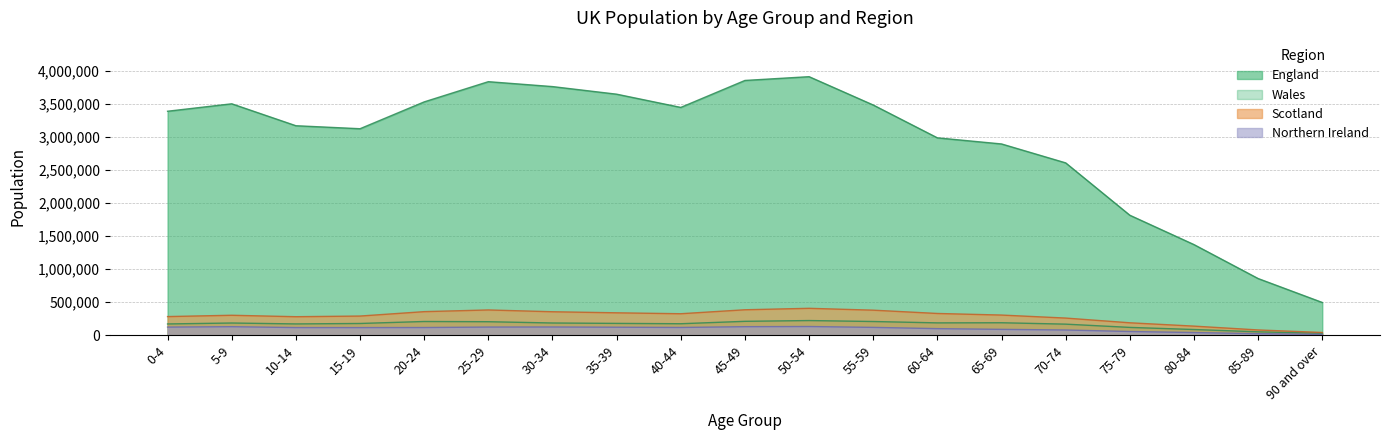

At which label does Northern Ireland reach its peak?

50-54